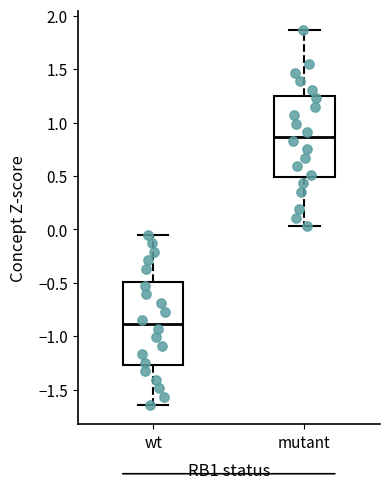

Reading left to right, transcribe this box plot: for each box, give where its median line is, the range the box spans, and where its two whiskers end, as read against the y-axis. The values are not printed on the chart, so give them approximately, as read against the axis.

wt: median -0.90, box -1.25 to -0.50, whiskers -1.65 to -0.05
mutant: median 0.85, box 0.50 to 1.25, whiskers 0.05 to 1.85